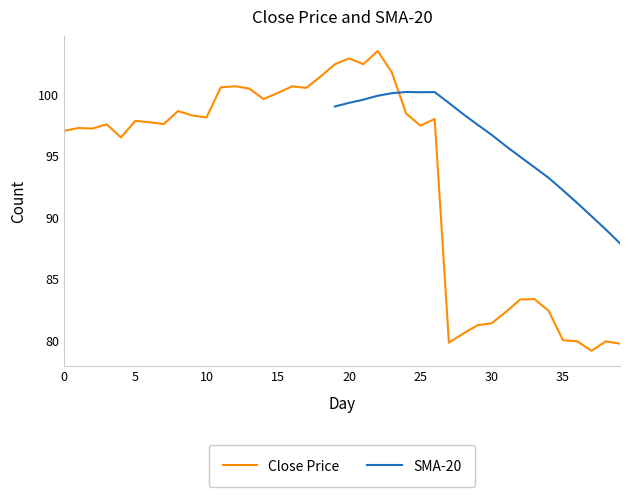

True or false: there are more than 0 points higher than both neighbors.

True